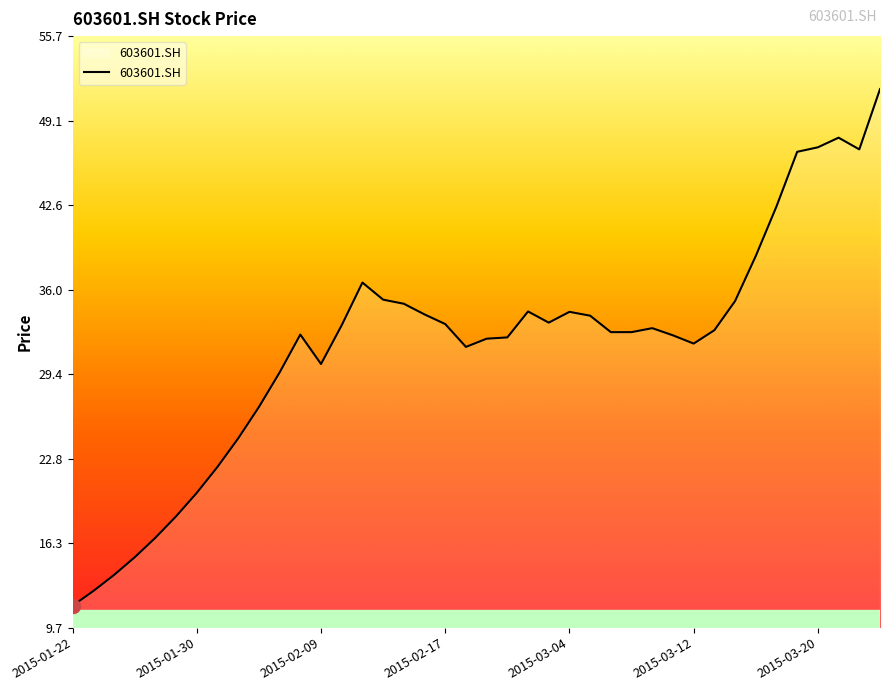

What is the smallest value displayed?

11.4